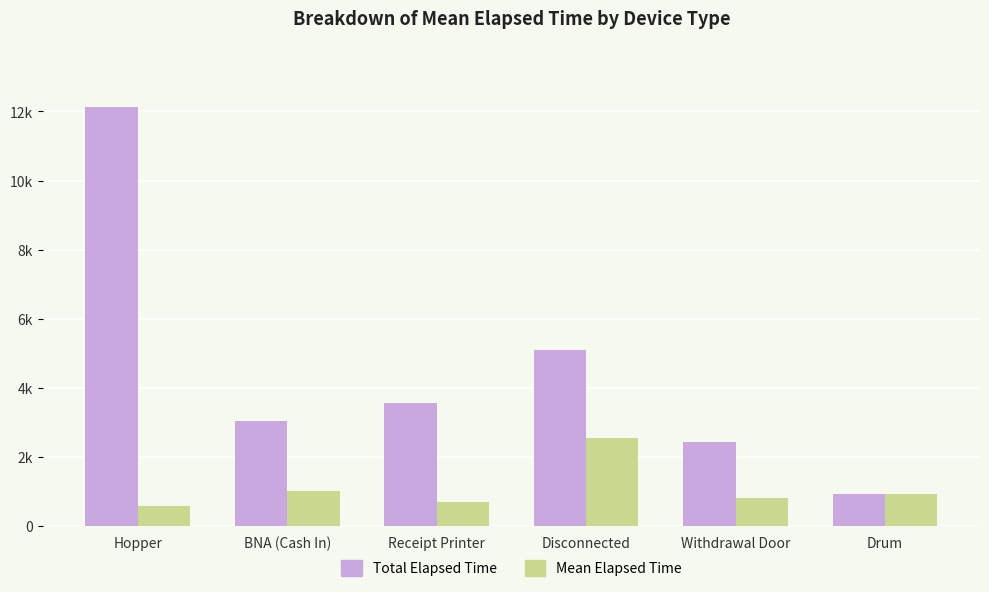

What is the label of the 5th bar from the left?

Withdrawal Door